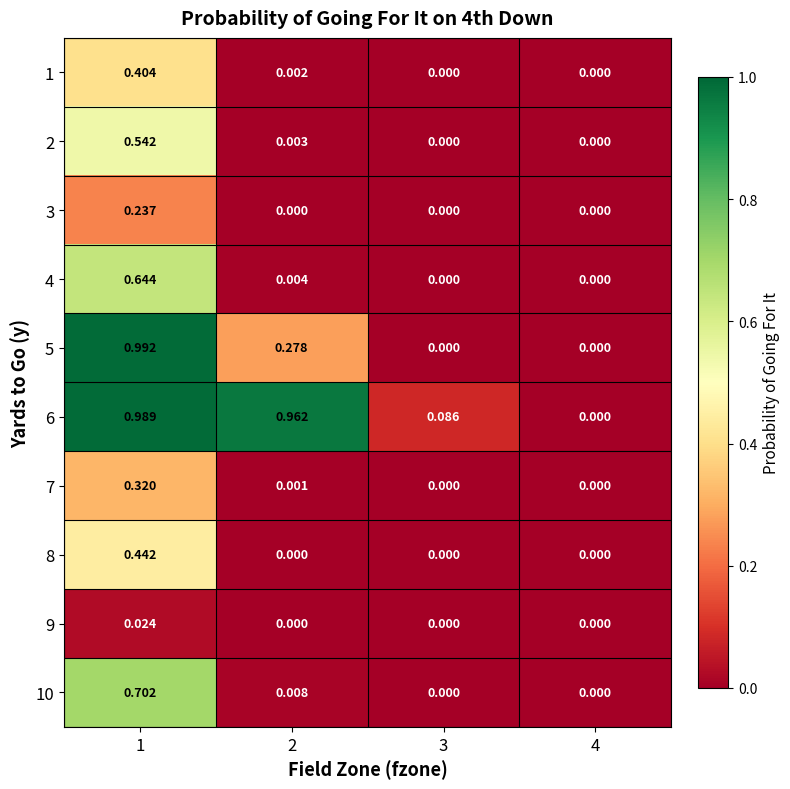

How many series are shown in this chart?

10